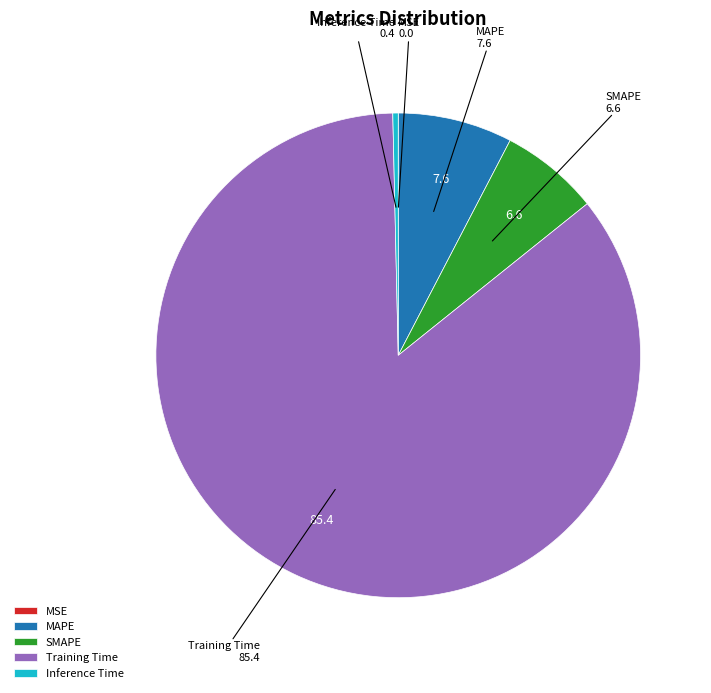

Which has a higher value, SMAPE or MAPE?

MAPE